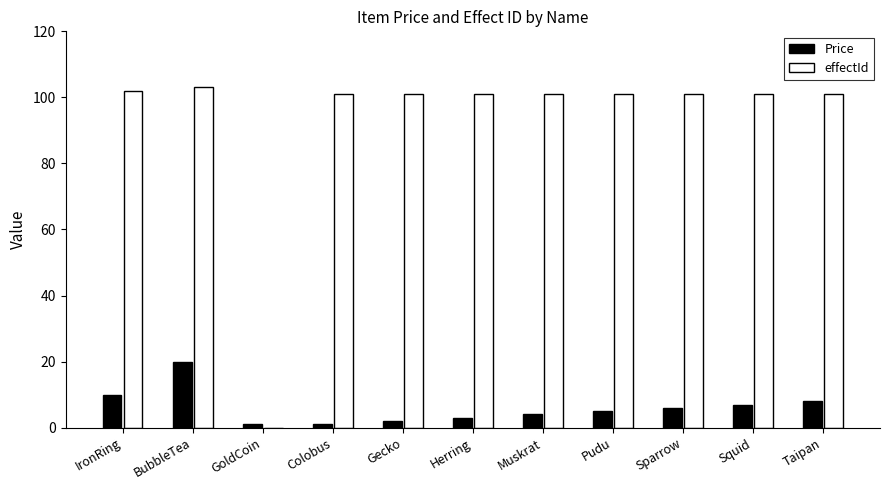

What are all the series names shown in the legend?

Price, effectId